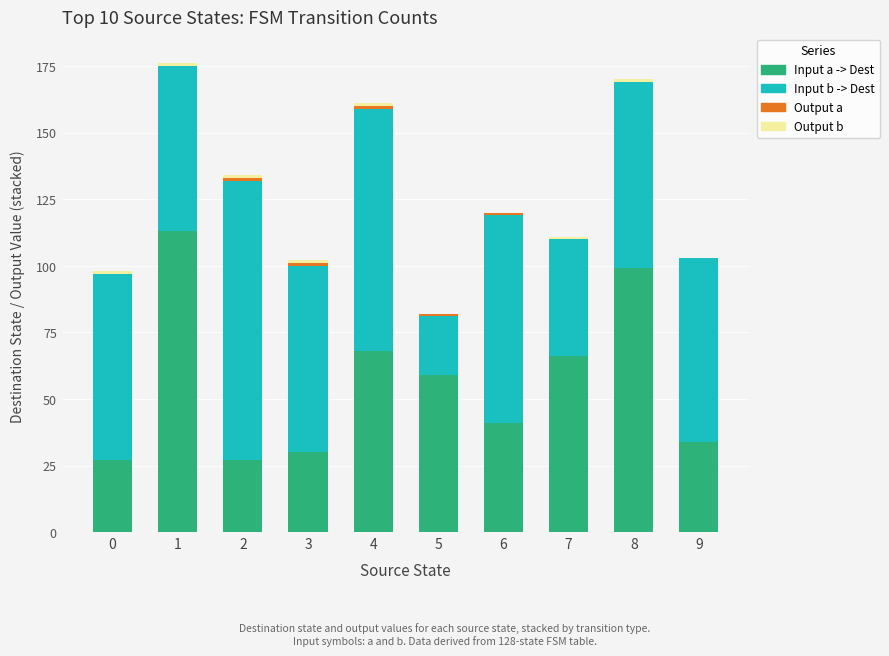

At which category is the sum across all series the highest?

1